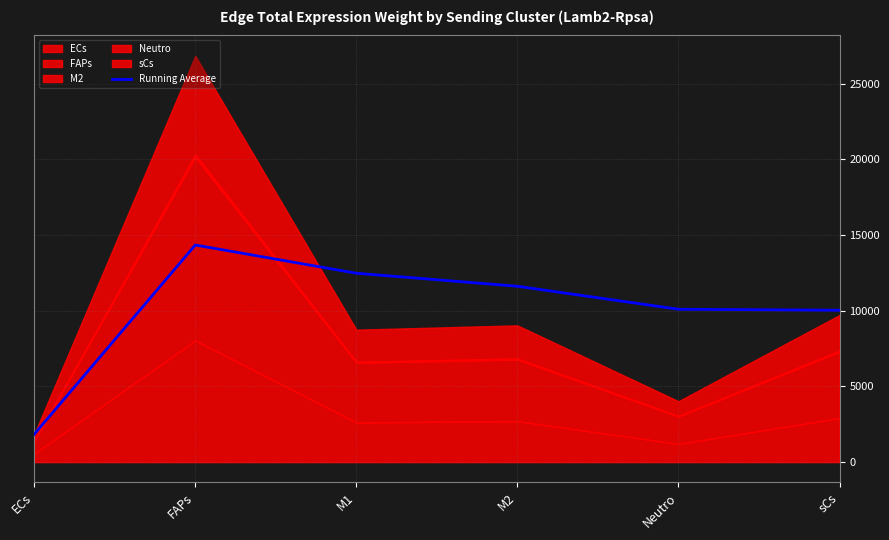

The Running Average series shows 8300.8 at FAPs. True or false?

False